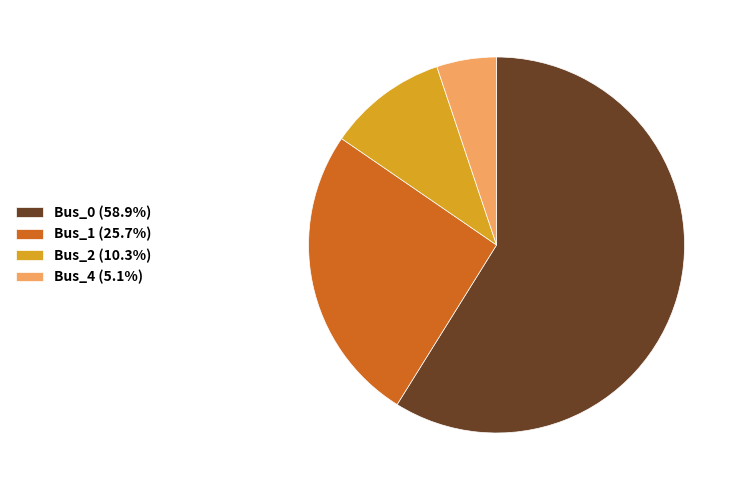

Does any single category account for the majority?

Yes